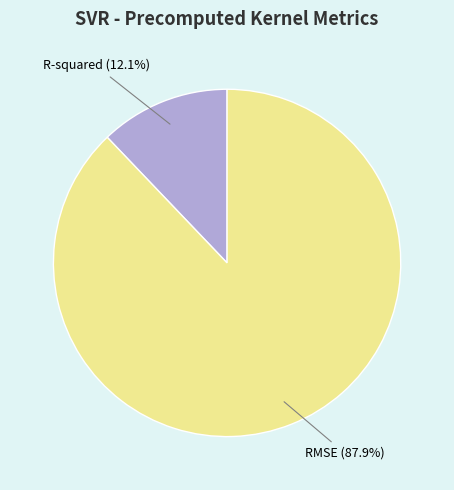

Is it true that R-squared is 22% of the pie?

False